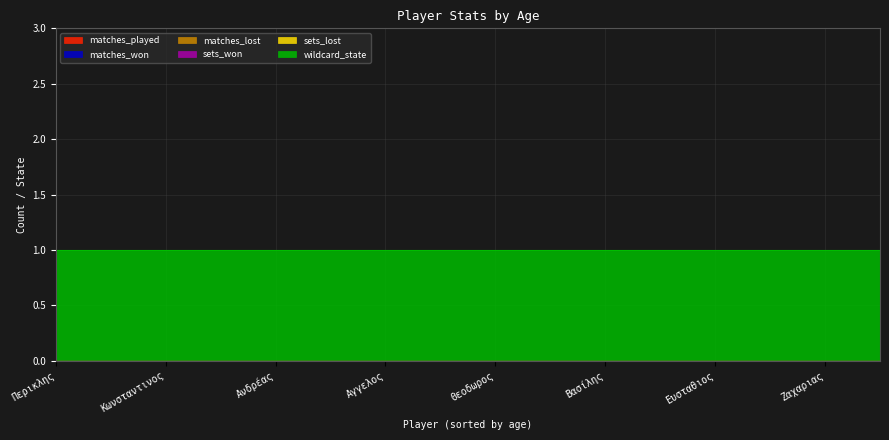

Reading left to right, extract all data points from this chart.

matches_played: Ανδρέας=0	Βασίλης=0	Γεωργιος=0	Δημητριος=0	Ευσταθιος=0	Ζαχαριας=0	Ηλιας=0	Ιωαννης=0	Θεοδωρος=0	Κωνσταντινος=0	Μιχαλης=0	Λαζαρος=0	Παναγιωτης=0	Περικλης=0	Αγγελος=0	Αντωνιος=0
matches_won: Ανδρέας=0	Βασίλης=0	Γεωργιος=0	Δημητριος=0	Ευσταθιος=0	Ζαχαριας=0	Ηλιας=0	Ιωαννης=0	Θεοδωρος=0	Κωνσταντινος=0	Μιχαλης=0	Λαζαρος=0	Παναγιωτης=0	Περικλης=0	Αγγελος=0	Αντωνιος=0
matches_lost: Ανδρέας=0	Βασίλης=0	Γεωργιος=0	Δημητριος=0	Ευσταθιος=0	Ζαχαριας=0	Ηλιας=0	Ιωαννης=0	Θεοδωρος=0	Κωνσταντινος=0	Μιχαλης=0	Λαζαρος=0	Παναγιωτης=0	Περικλης=0	Αγγελος=0	Αντωνιος=0
sets_won: Ανδρέας=0	Βασίλης=0	Γεωργιος=0	Δημητριος=0	Ευσταθιος=0	Ζαχαριας=0	Ηλιας=0	Ιωαννης=0	Θεοδωρος=0	Κωνσταντινος=0	Μιχαλης=0	Λαζαρος=0	Παναγιωτης=0	Περικλης=0	Αγγελος=0	Αντωνιος=0
sets_lost: Ανδρέας=0	Βασίλης=0	Γεωργιος=0	Δημητριος=0	Ευσταθιος=0	Ζαχαριας=0	Ηλιας=0	Ιωαννης=0	Θεοδωρος=0	Κωνσταντινος=0	Μιχαλης=0	Λαζαρος=0	Παναγιωτης=0	Περικλης=0	Αγγελος=0	Αντωνιος=0
wildcard_state: Ανδρέας=1	Βασίλης=1	Γεωργιος=1	Δημητριος=1	Ευσταθιος=1	Ζαχαριας=1	Ηλιας=1	Ιωαννης=1	Θεοδωρος=1	Κωνσταντινος=1	Μιχαλης=1	Λαζαρος=1	Παναγιωτης=1	Περικλης=1	Αγγελος=1	Αντωνιος=1